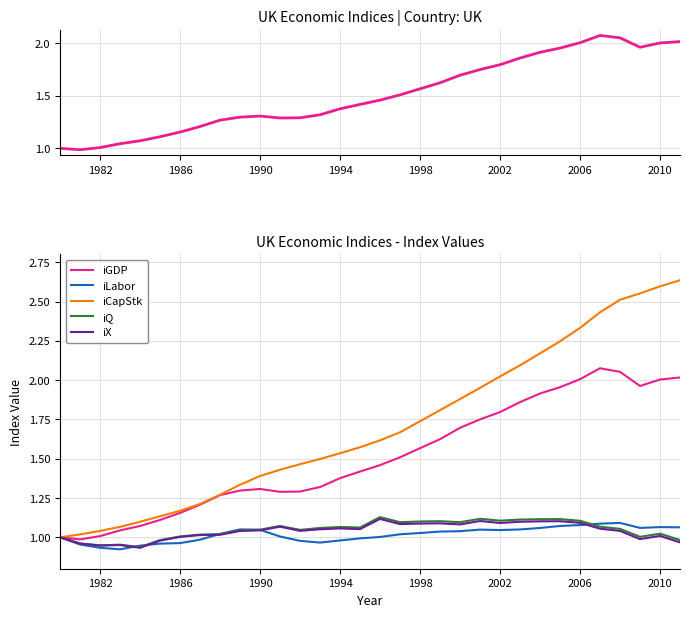

Does the chart have visible grid lines?

Yes